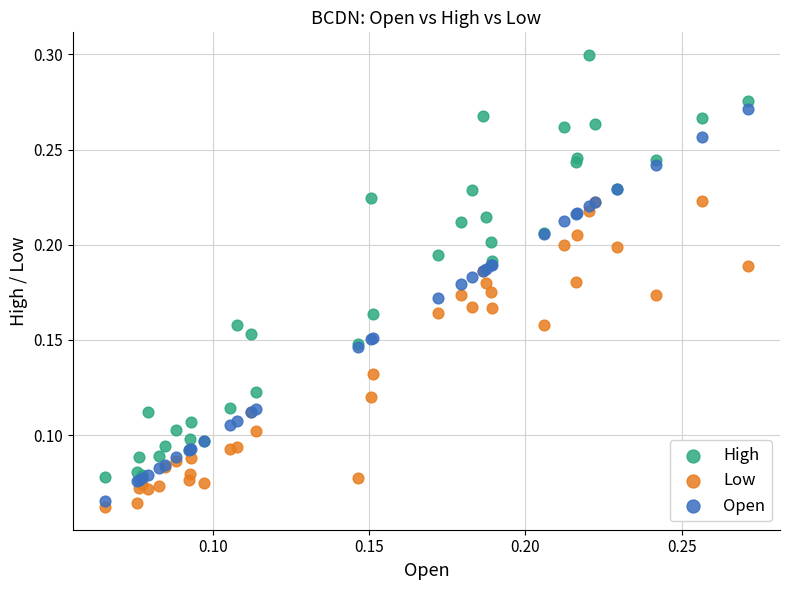

Which series reaches the maximum Y coordinate?

High